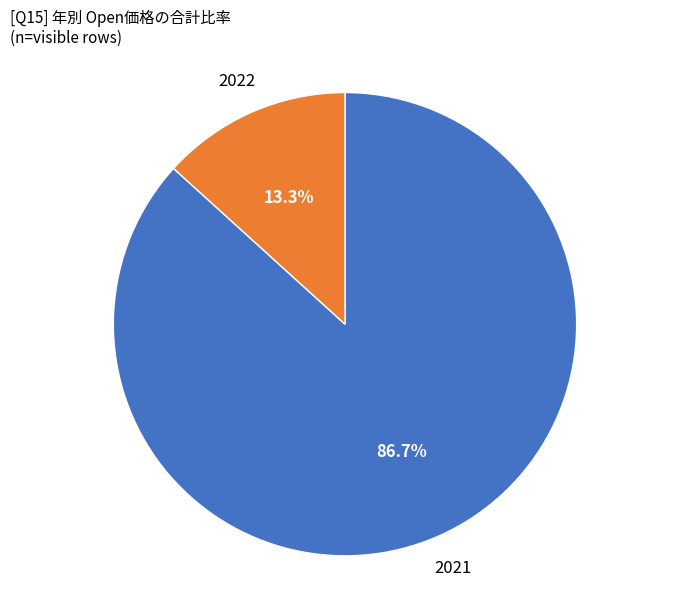

Is it true that 2021 is 61% of the pie?

False